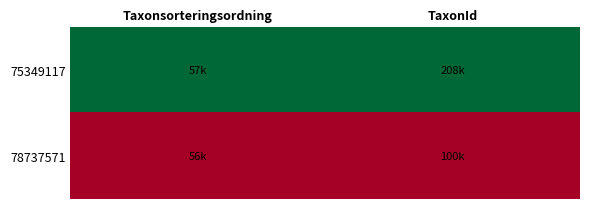

Reading left to right, extract all data points from this chart.

75349117: Taxonsorteringsordning=1	TaxonId=1
78737571: Taxonsorteringsordning=0	TaxonId=0